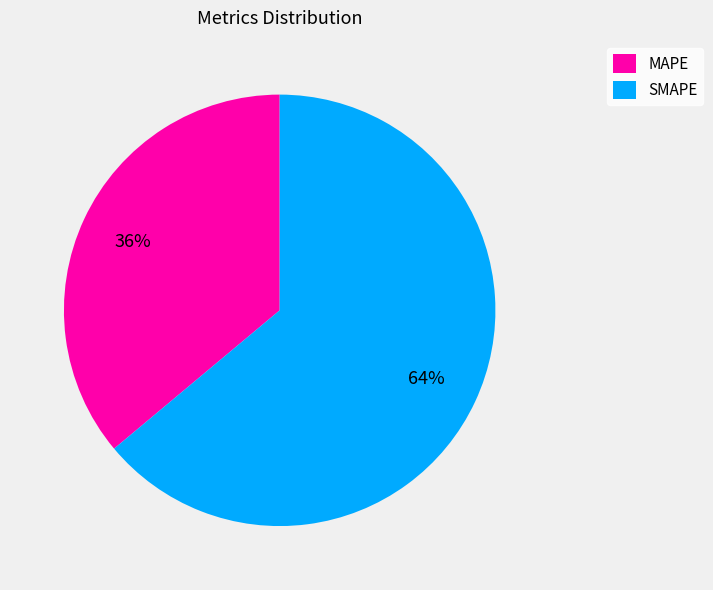

Combined, do MAPE and SMAPE account for over 50%?

Yes